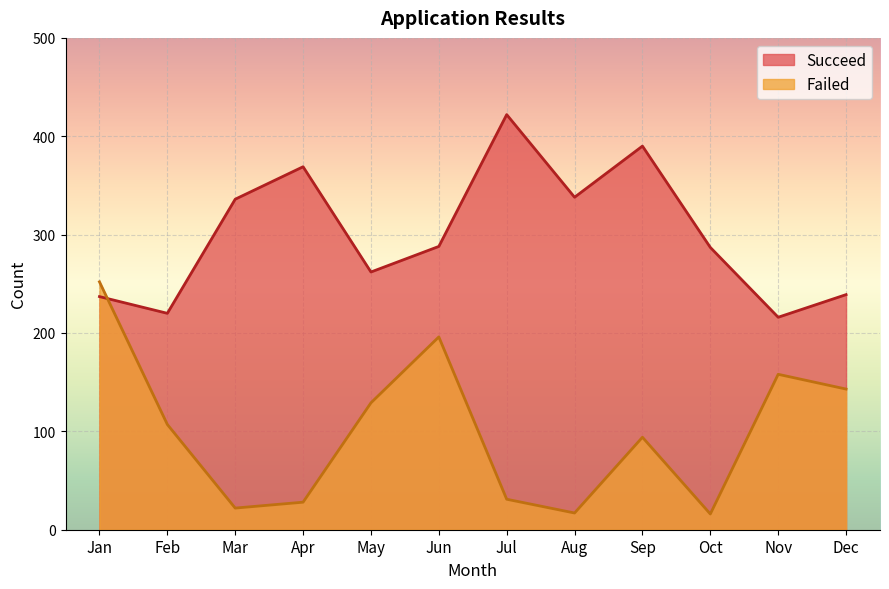

Where is the first local minimum for Failed?

Mar